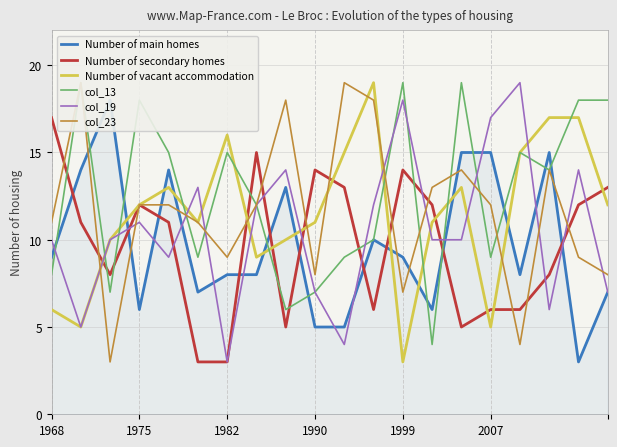

What is the minimum value for Number of vacant accommodation?

3